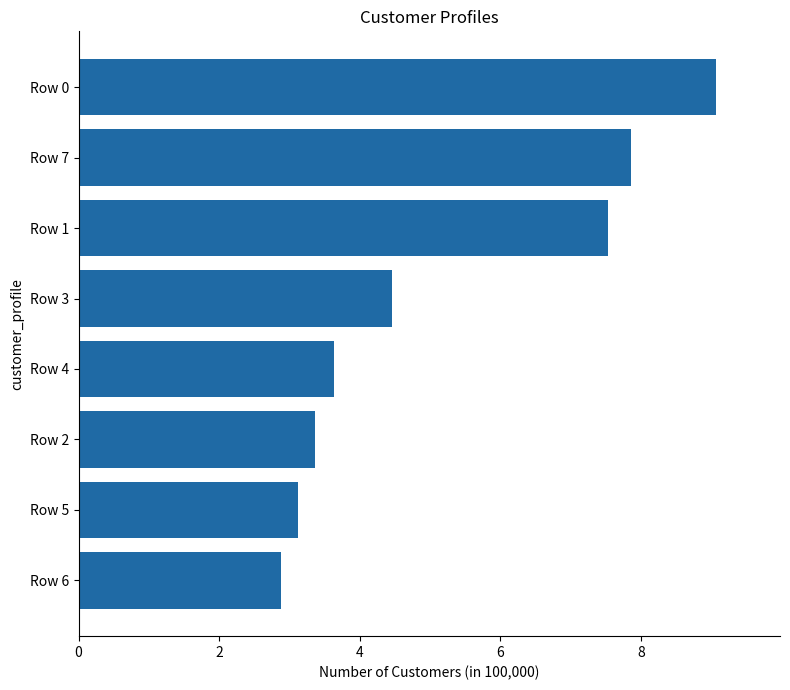

Read the value at Row 0.

9.1